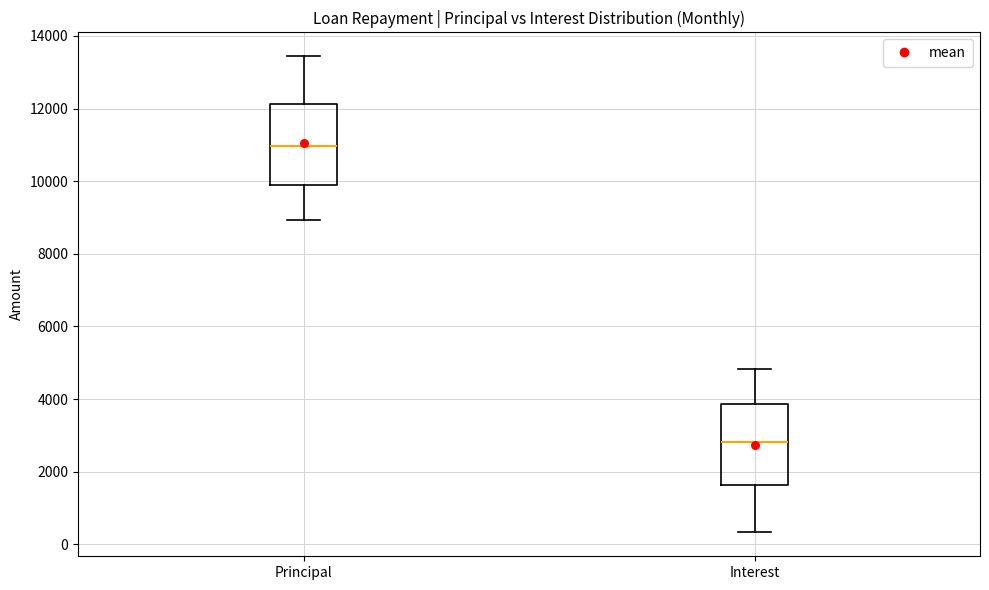

Reading left to right, transcribe this box plot: for each box, give where its median line is, the range the box spans, and where its two whiskers end, as read against the y-axis. The values are not printed on the chart, so give them approximately, as read against the axis.

Principal: median 11000, box 9800 to 12200, whiskers 9000 to 13400
Interest: median 2800, box 1600 to 3800, whiskers 400 to 4800